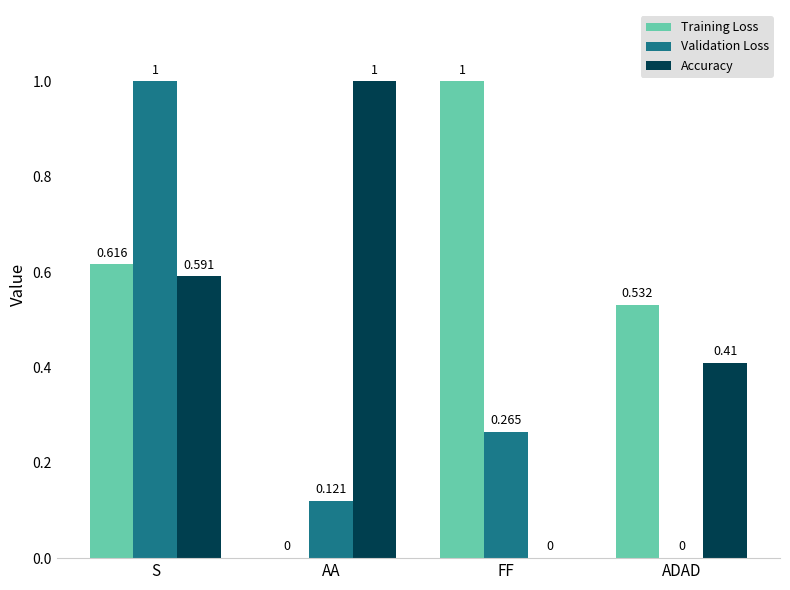

What are all the series names shown in the legend?

Training Loss, Validation Loss, Accuracy